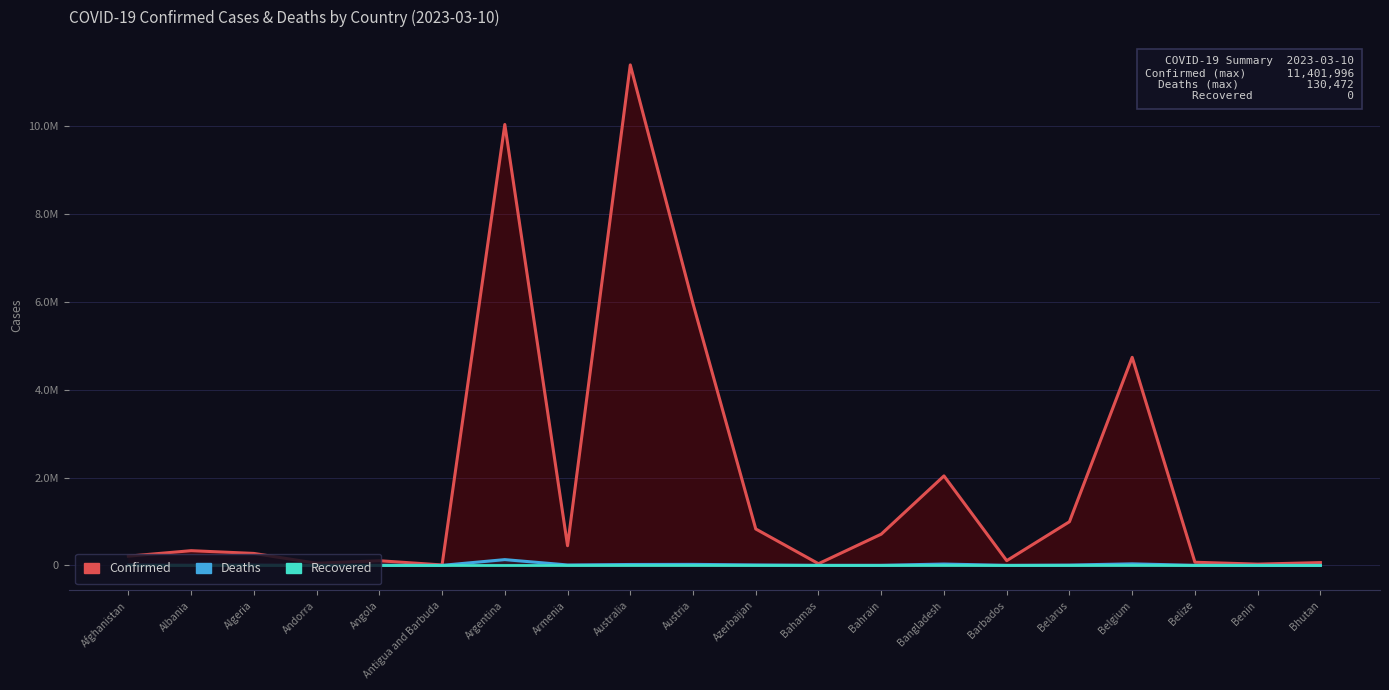

Which series has the largest total across all categories?

Confirmed